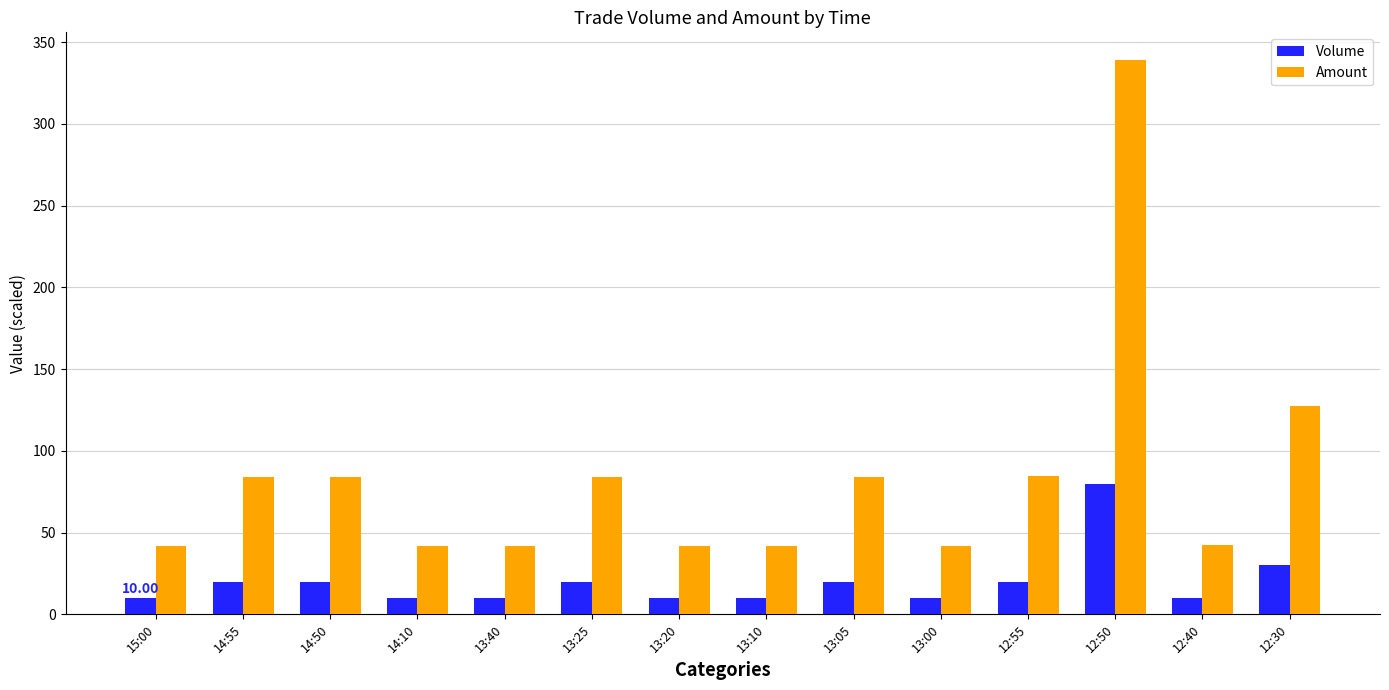

What is the difference between the second highest and minimum values in the Amount series?

85.2